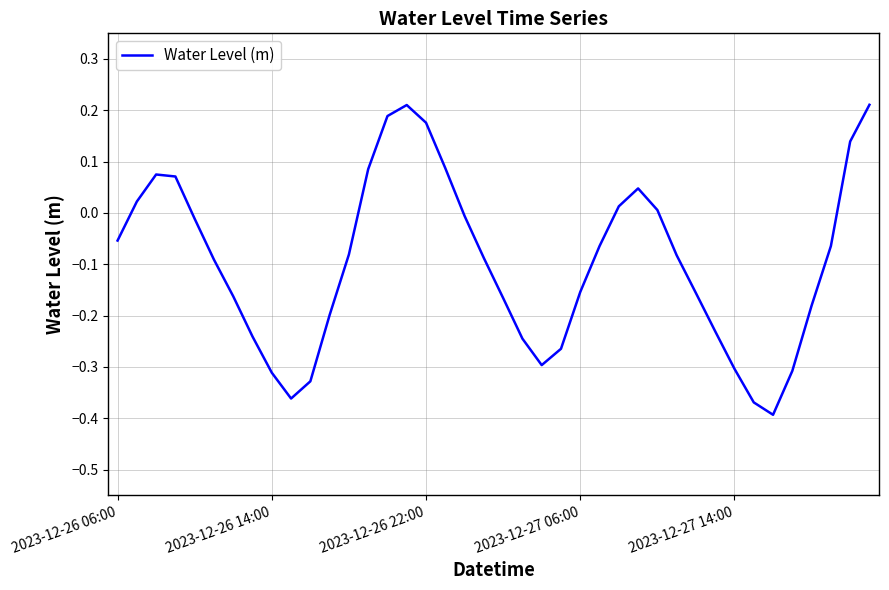

What is the difference between the maximum and minimum values?

0.6